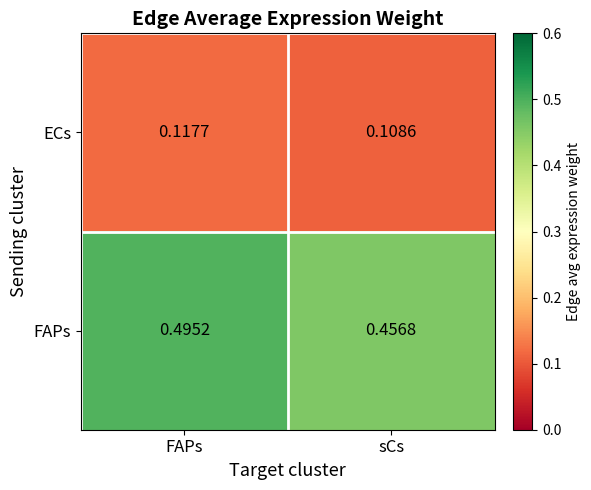

Which series has the widest spread of values?

FAPs